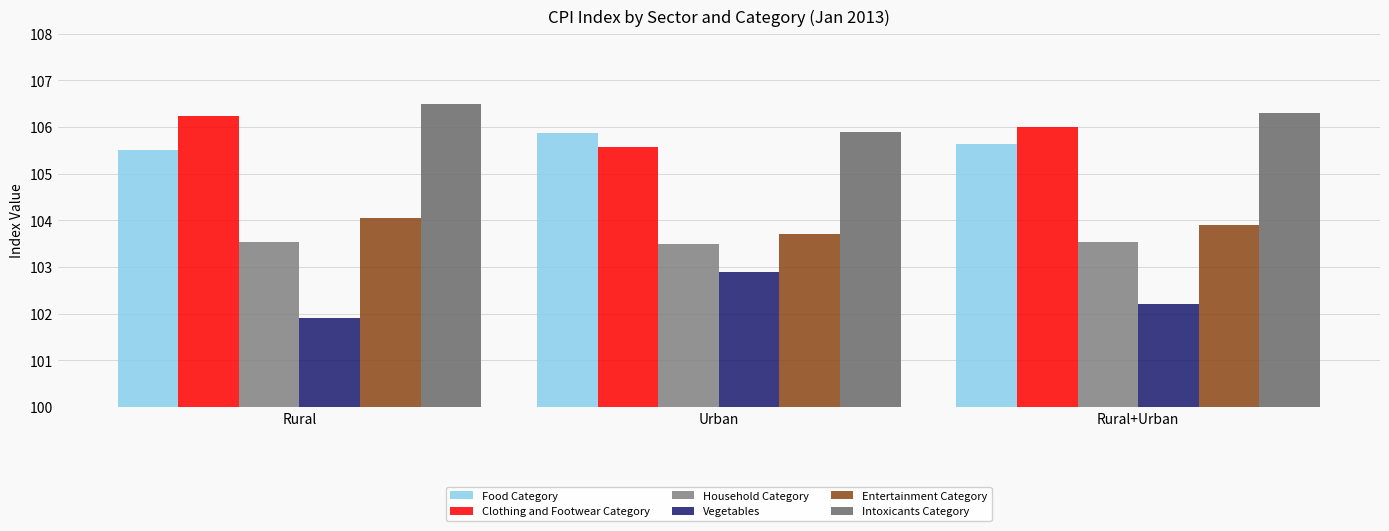

At which category is the sum across all series the highest?

Rural